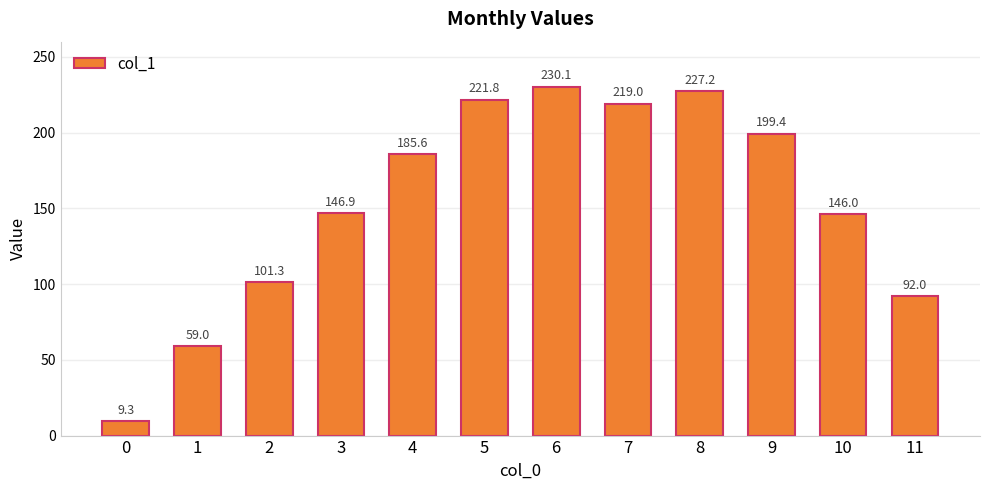

Reading right to left, transcribe all the data shown in this chart.

11=92.0	10=146.0	9=199.4	8=227.2	7=219.0	6=230.1	5=221.8	4=185.6	3=146.9	2=101.3	1=59.0	0=9.3